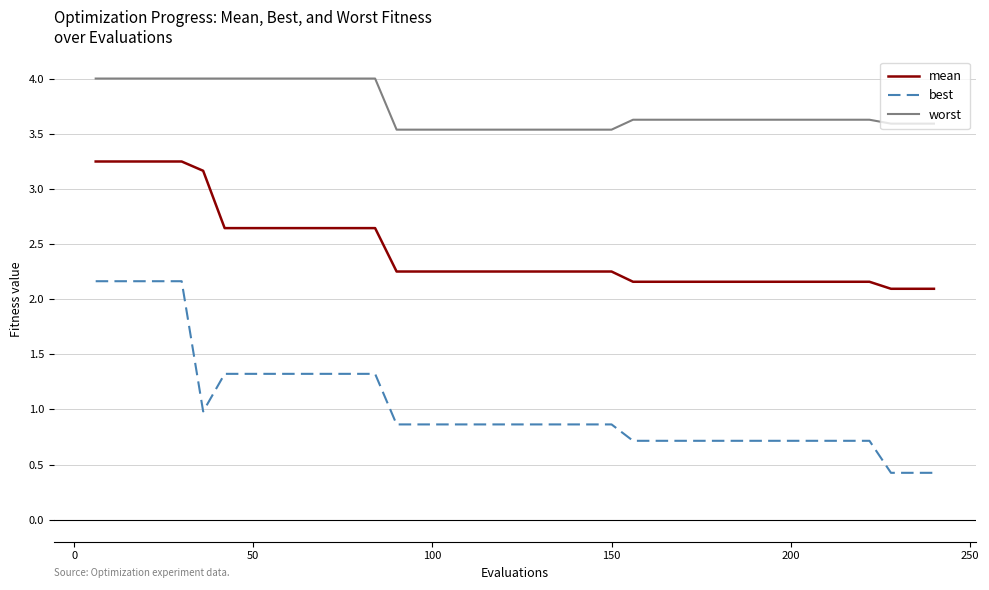

List the series in order of their overall mean, highest first.

worst, mean, best